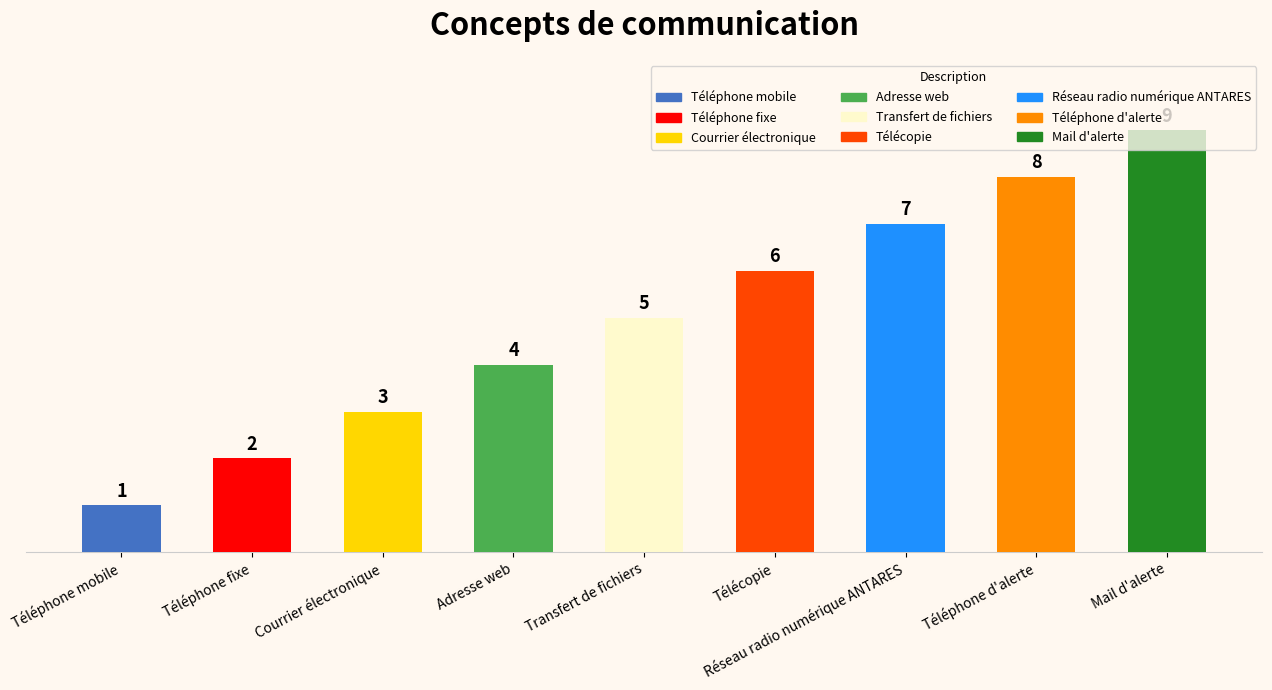

What is the label of the 9th bar from the left?

Mail d'alerte